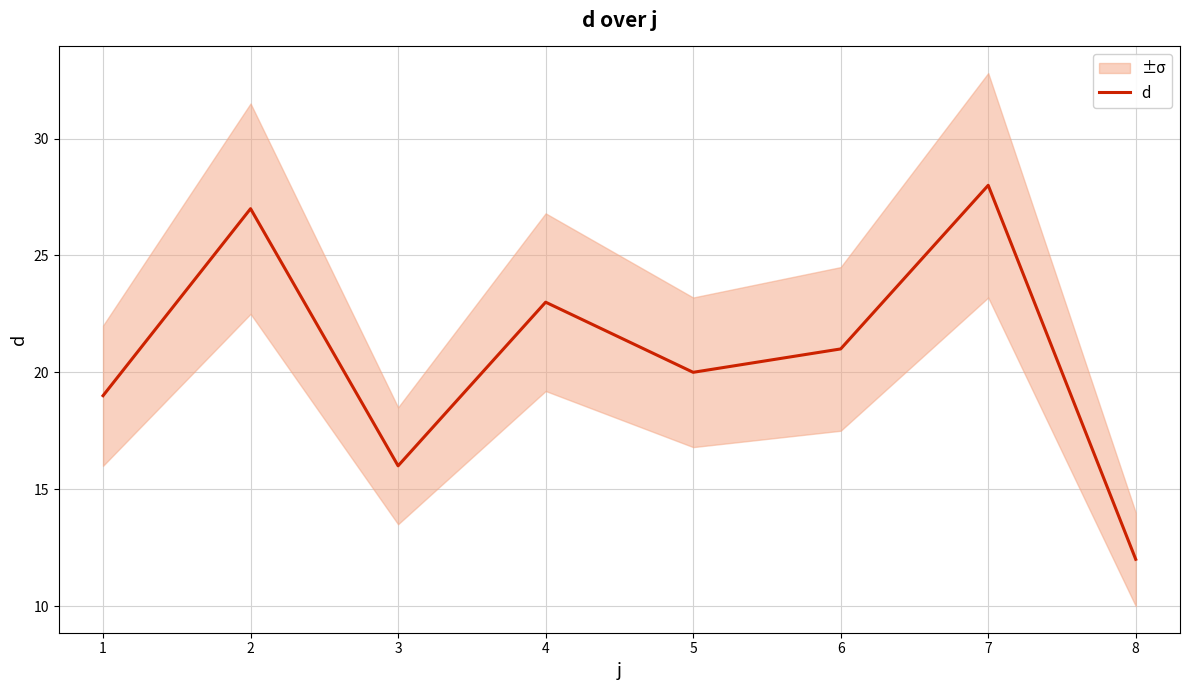

What is the value of the 2nd point from the left?

27